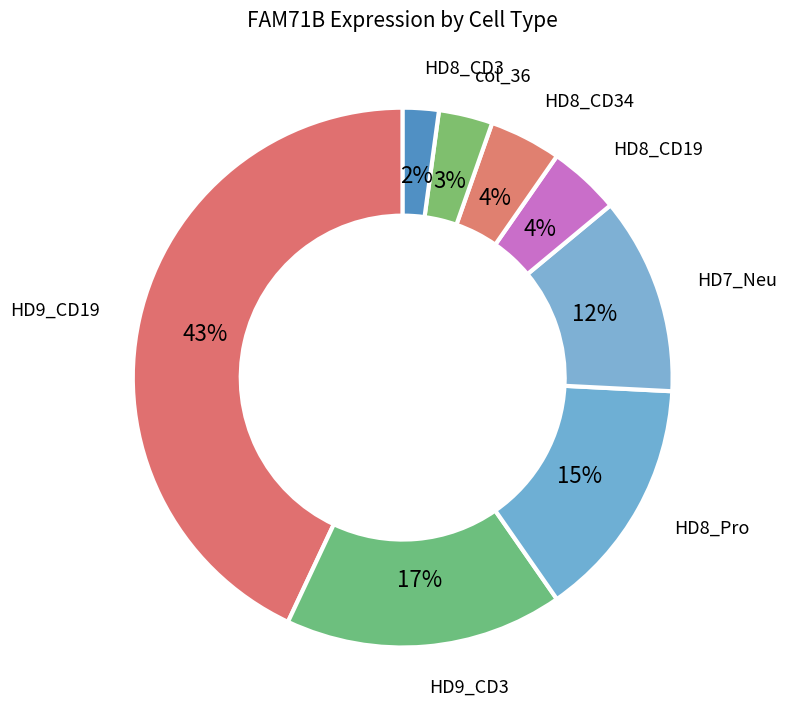

How many segments does this pie chart have?

8